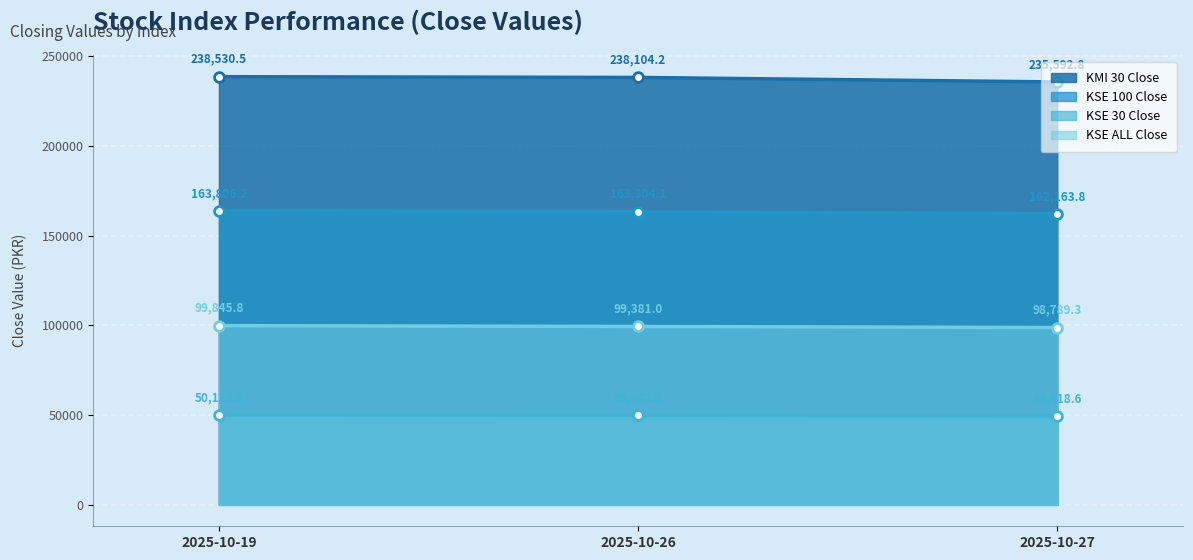

True or false: KSE 30 Close has a value of 50123.8 at 2025-10-19.

True